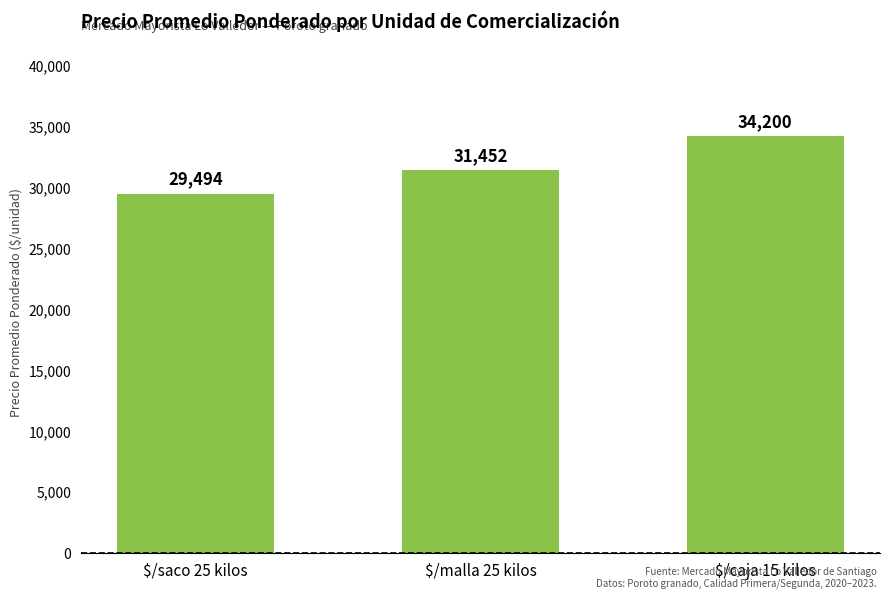

How many data points are less than 31452?

1